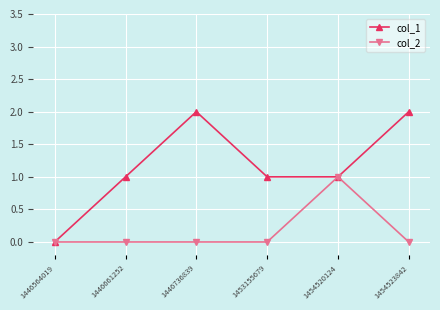

Which series has the largest range (max minus min)?

col_1